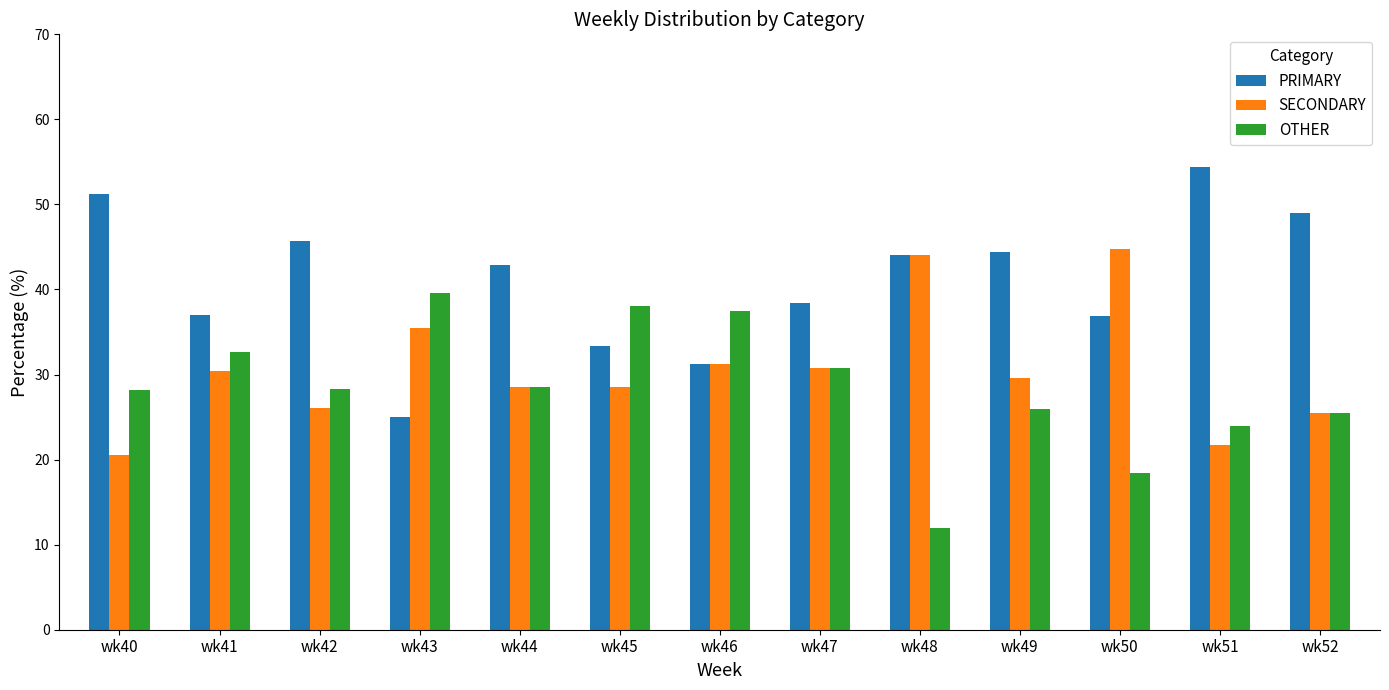

How many bars are there in total?

39